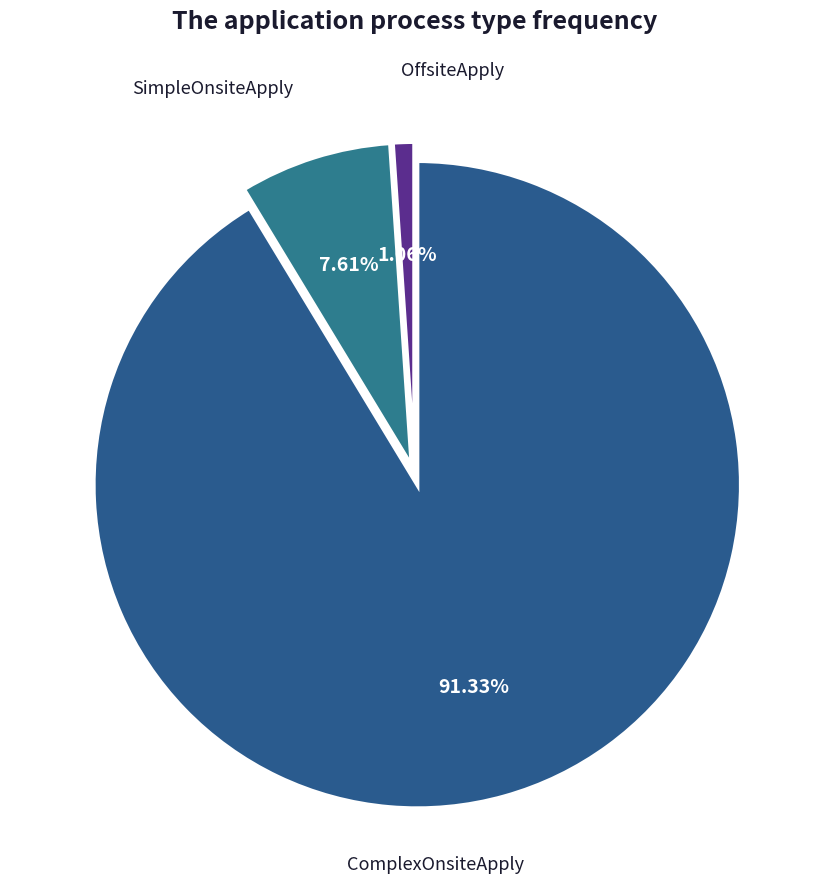

How many segments does this pie chart have?

3